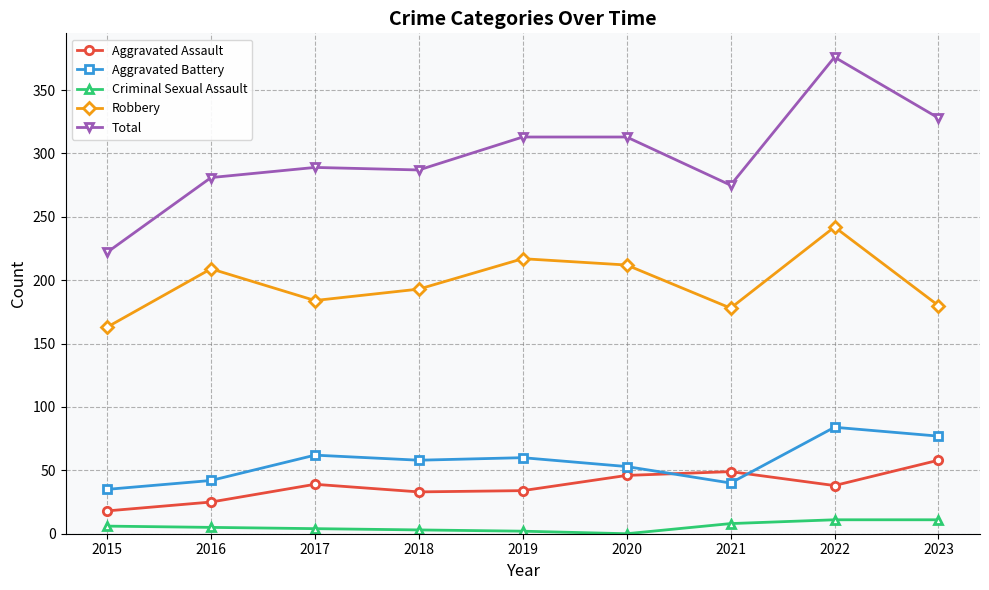

Which series has the largest range (max minus min)?

Total